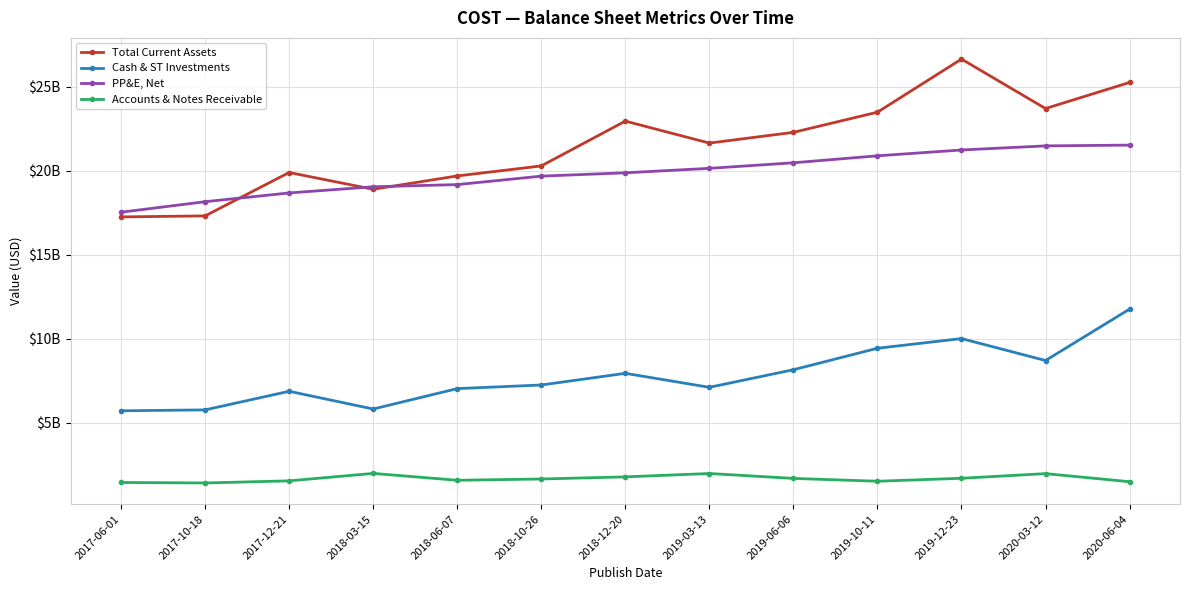

Is this an area chart (filled region under the line)?

No